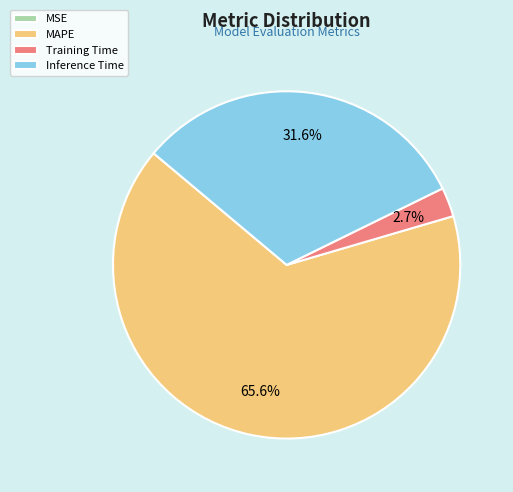

To the nearest percent, what portion does Training Time represent?

3%